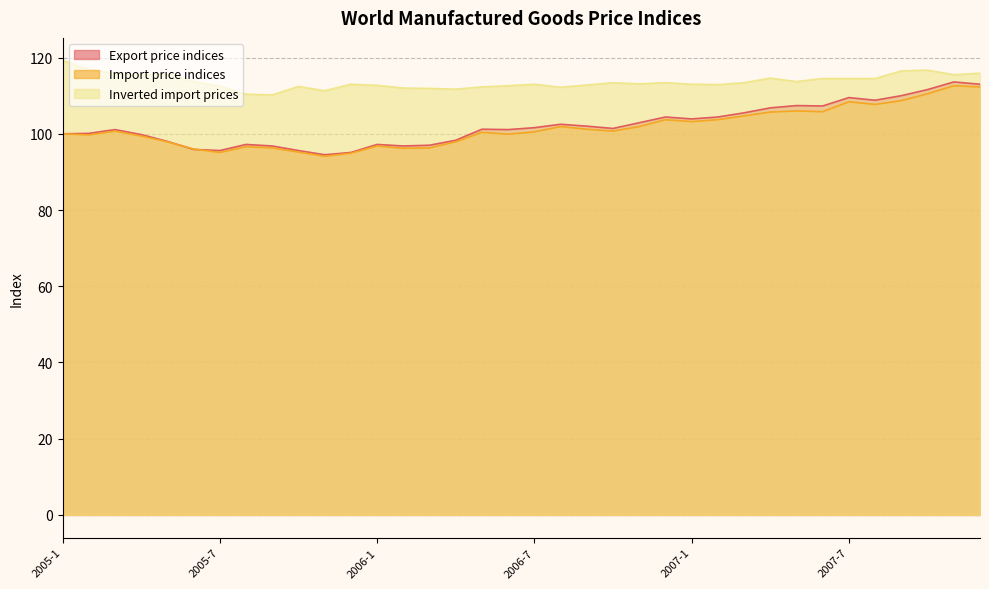

What is the total value across all series at 2006-7?

315.1